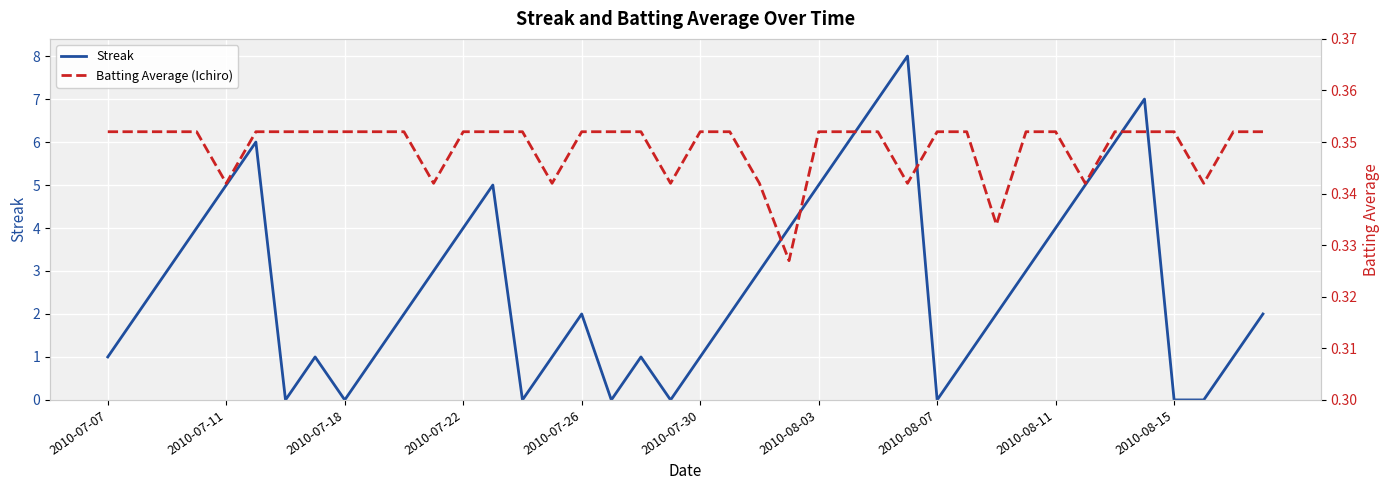

Does the chart display data point markers on the line(s)?

No